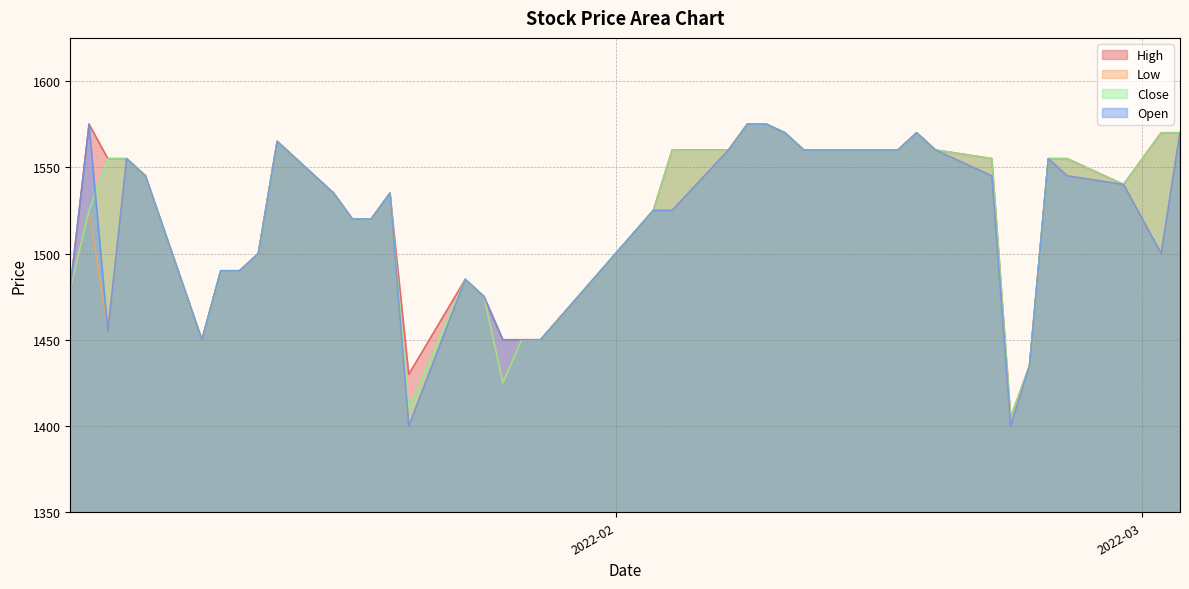

Count the number of data series in this chart.

4